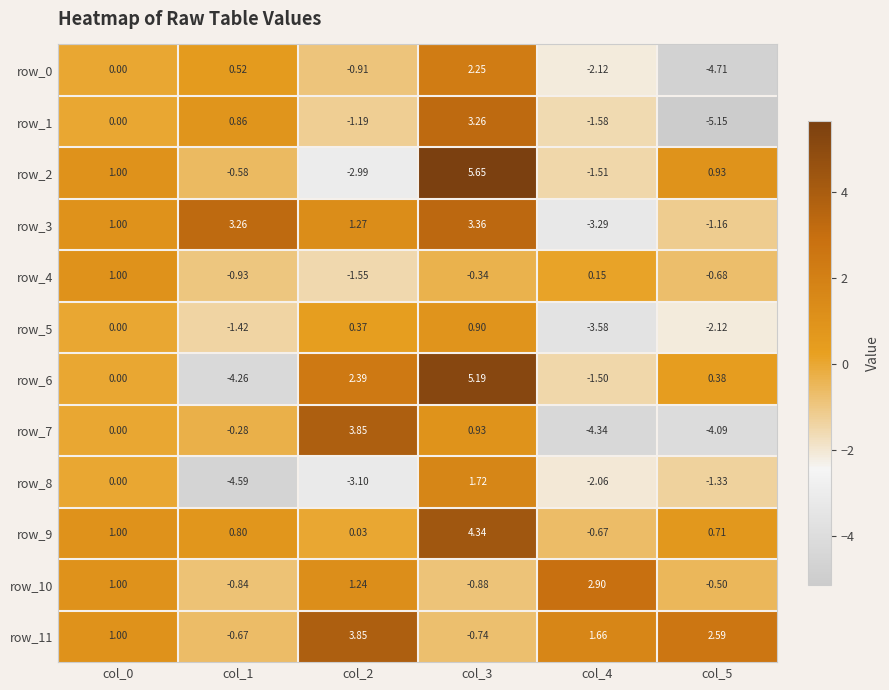

What is the maximum value for row_0?

2.3